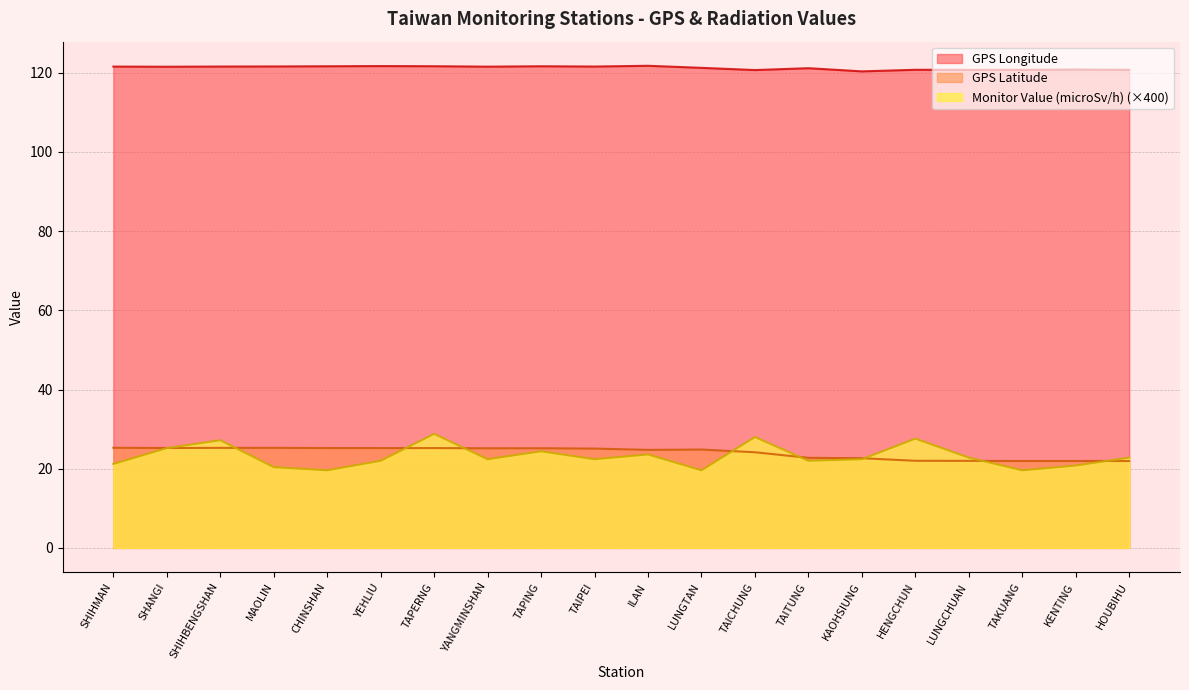

What is the total value across all series at SHIHMAN?

168.1